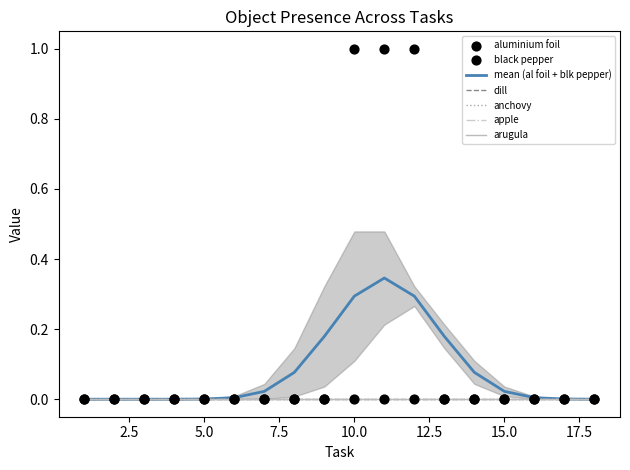

Which series reaches the minimum Y coordinate?

aluminium foil